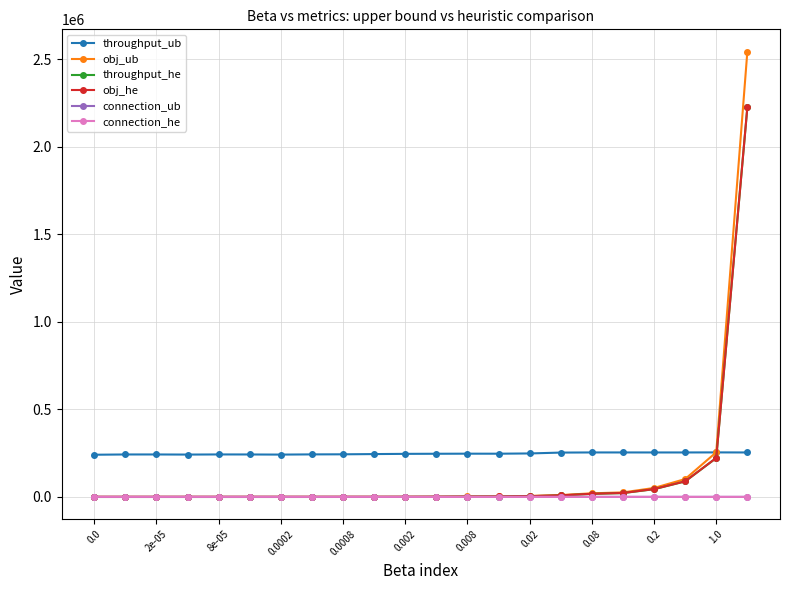

What is the value of the throughput_ub point at the 2nd from the left?

242890.0